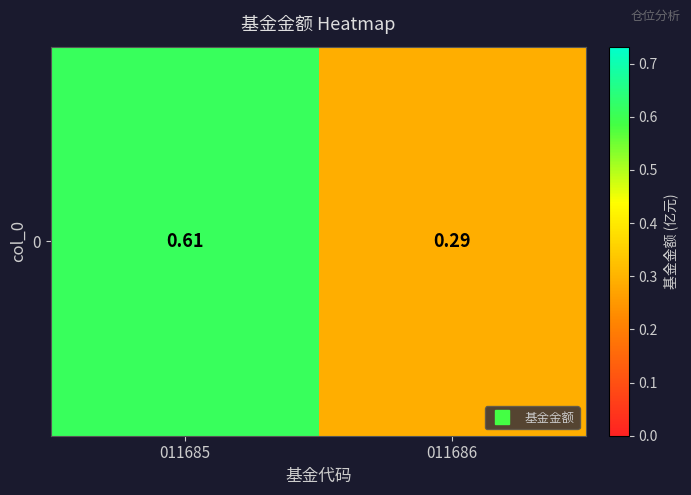

What is the average value?

0.4